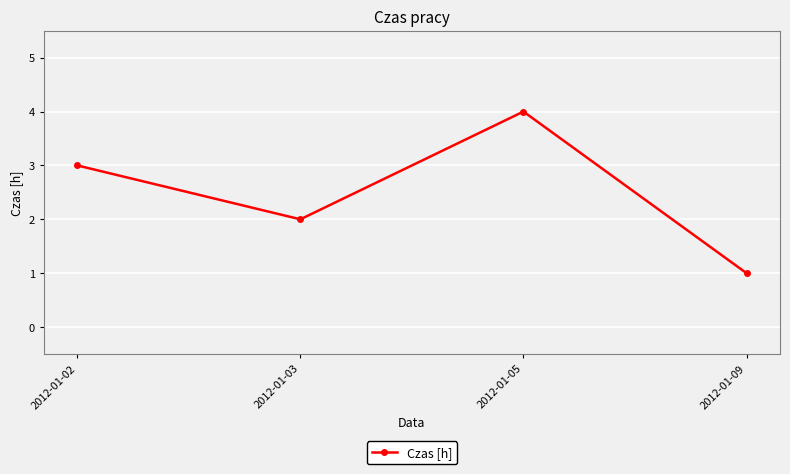

Which category has the highest value across all series?

2012-01-05